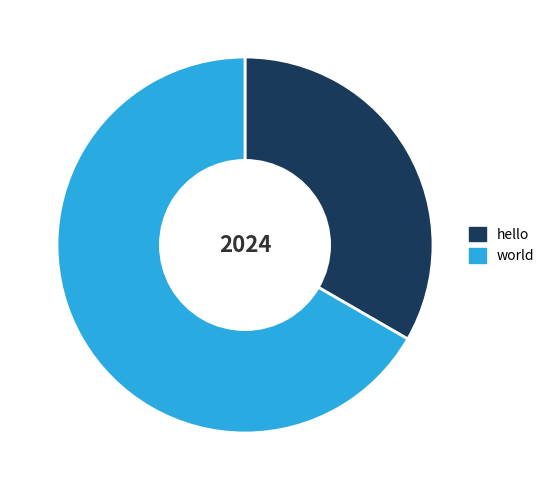

What is the largest slice in the pie chart?

world